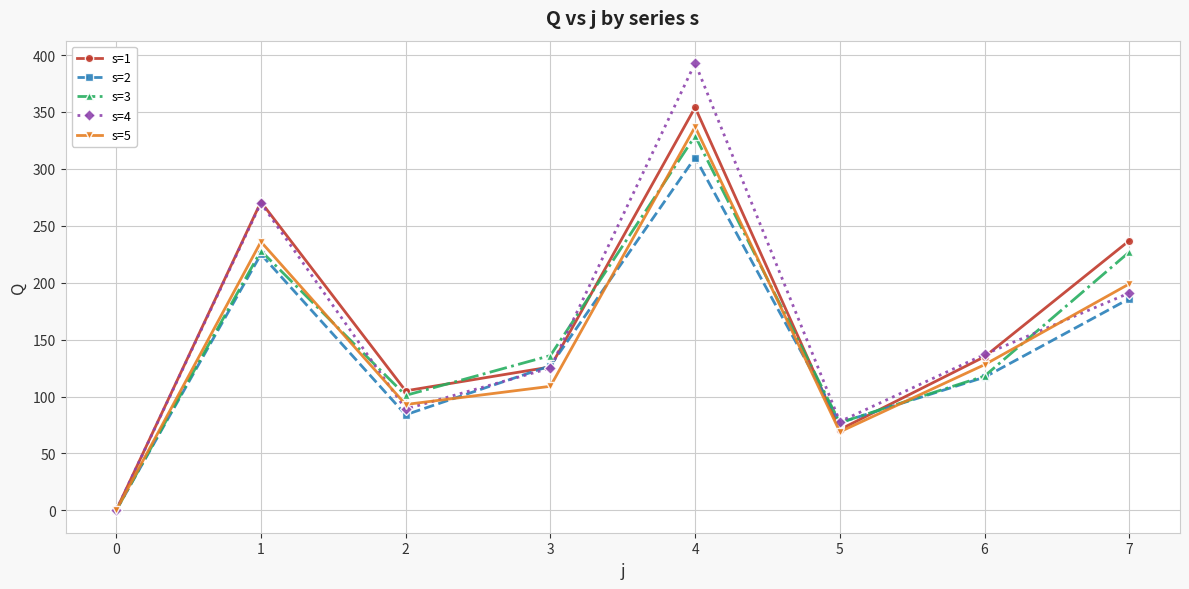

Between 0 and 3, which series saw the biggest shift?

s=3